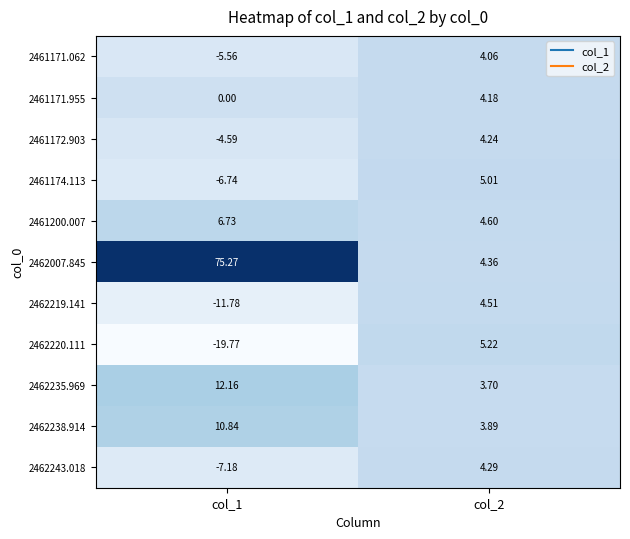

Is the value of 2461172.903 at col_1 greater than the value of 2462235.969 at col_1?

No